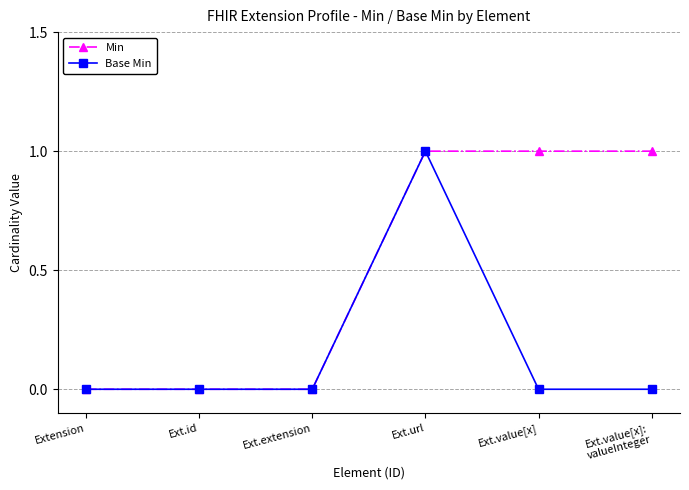

What are all the series names shown in the legend?

Min, Base Min